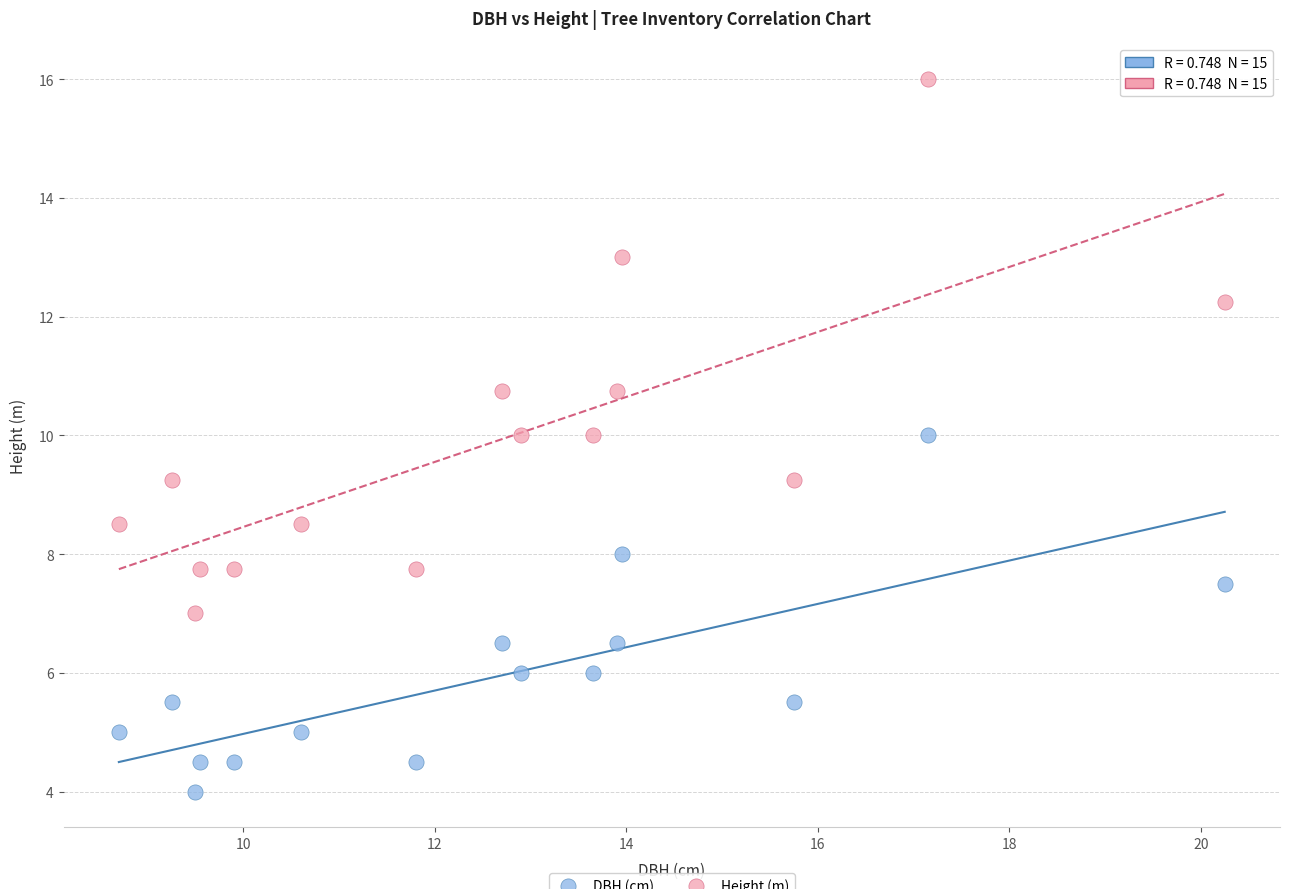

Across all data points, what is the range of Y values (max minus min)?

12.0